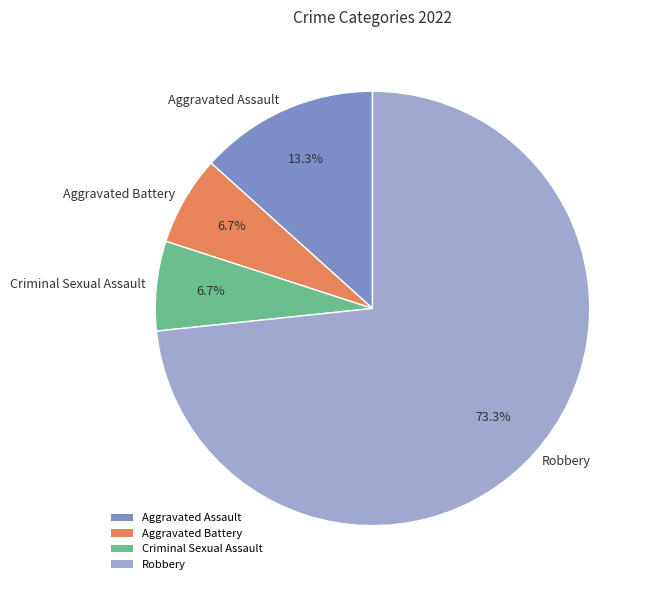

What percentage is the Aggravated Assault slice, to the nearest percent?

13%